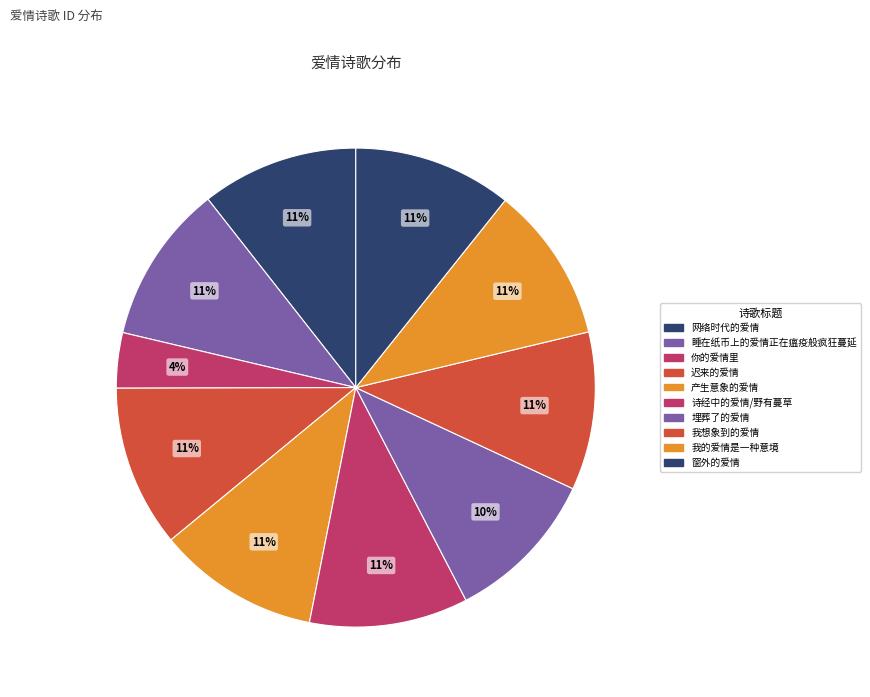

What is the ratio of the value at 你的爱情里 to the value at 诗经中的爱情/野有蔓草?

0.3